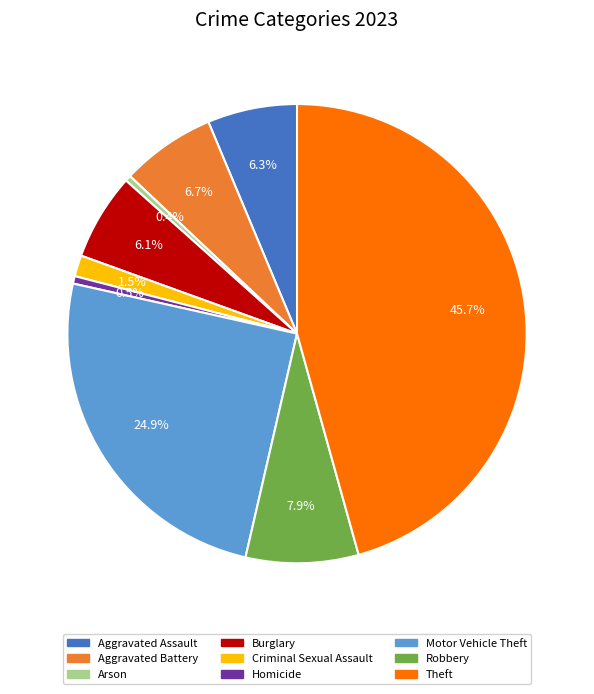

How much of the chart is everything except Aggravated Battery?

93.3%